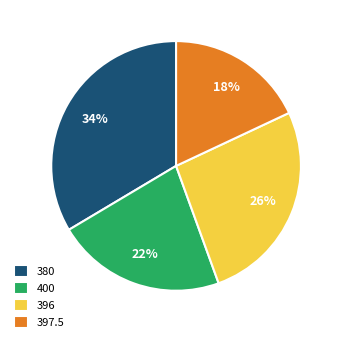

Is it true that 396 is 39% of the pie?

False